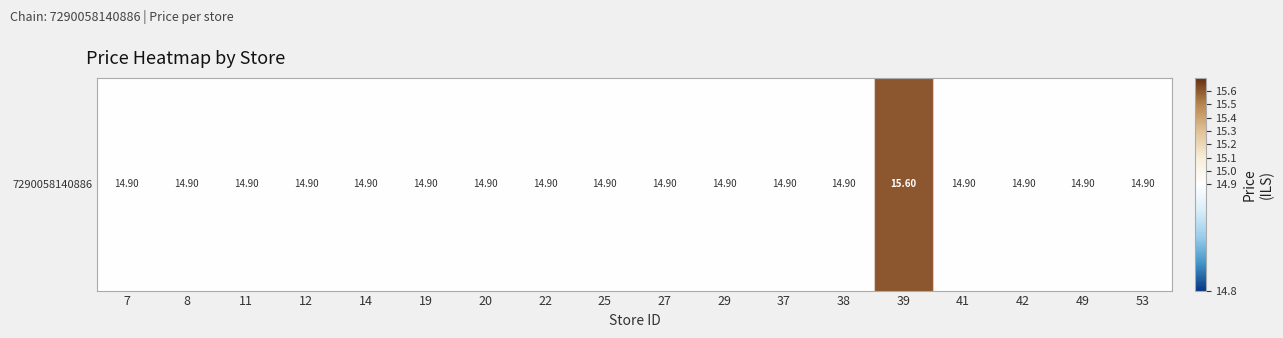

At which category does the chart reach its minimum across all series?

7